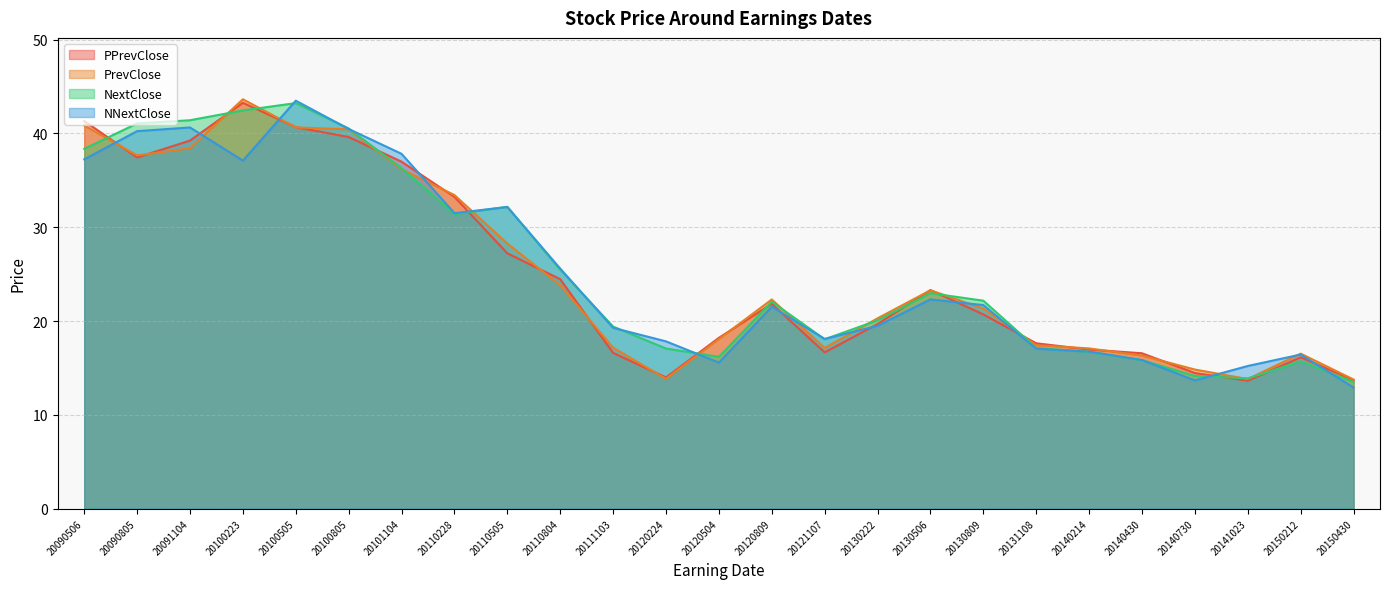

Rank the series by their maximum value, from lowest to highest.

NextClose, PPrevClose, NNextClose, PrevClose